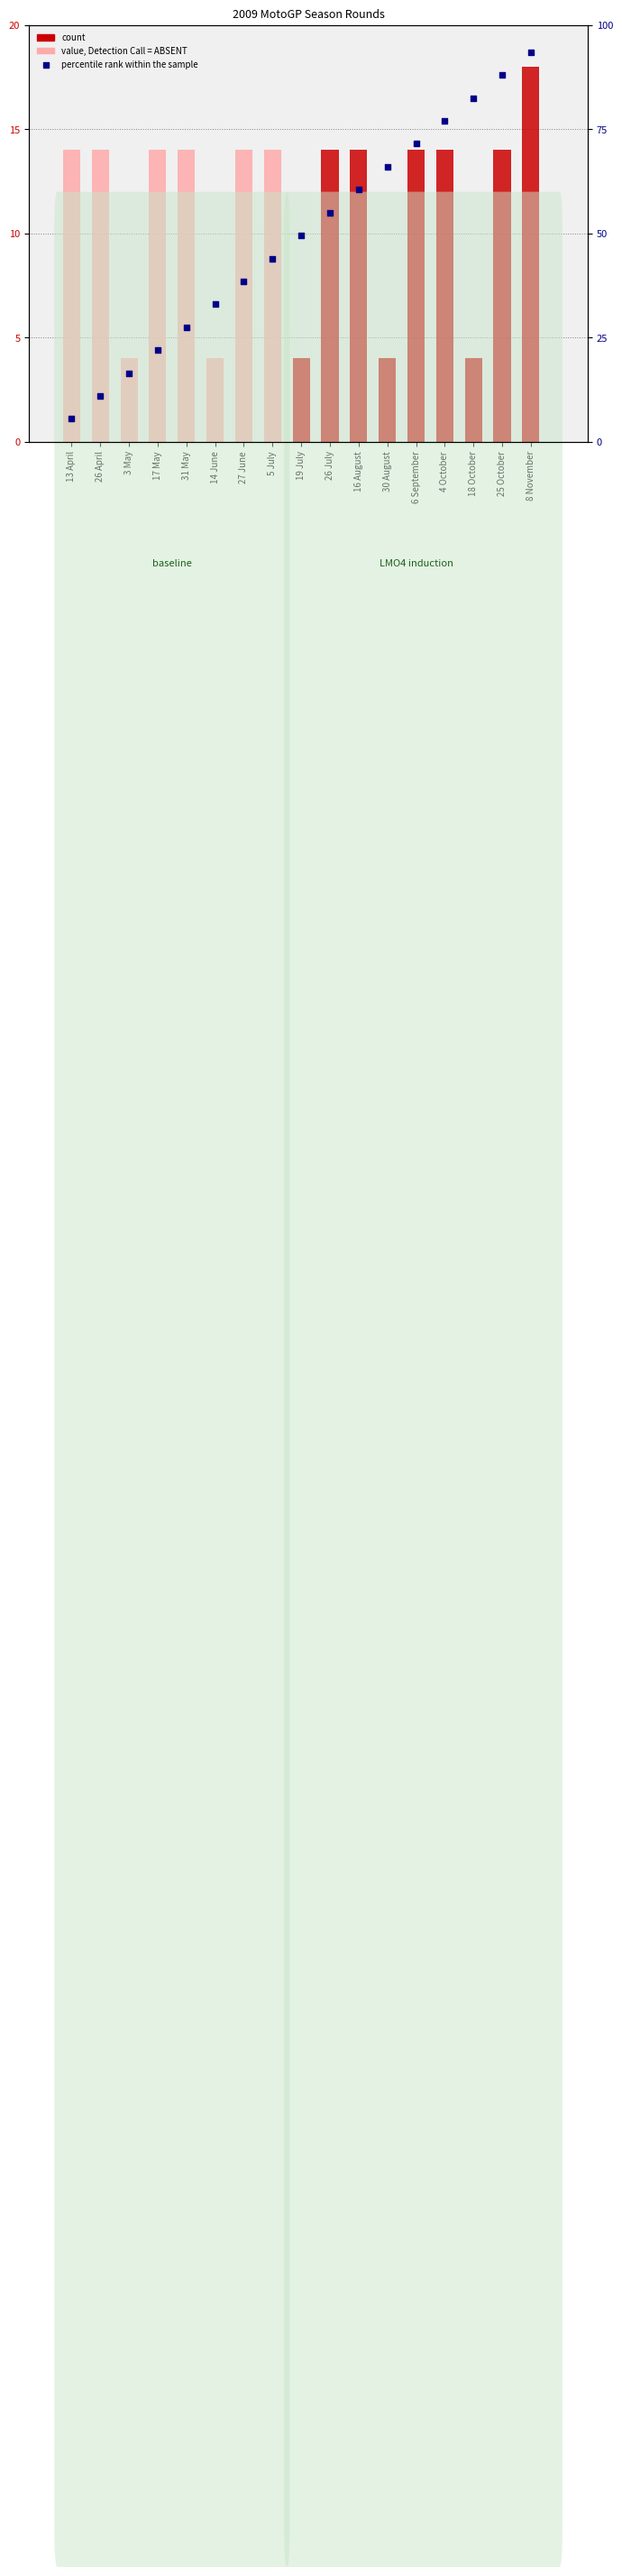

Which series contains the highest Y value?

percentile rank within the sample